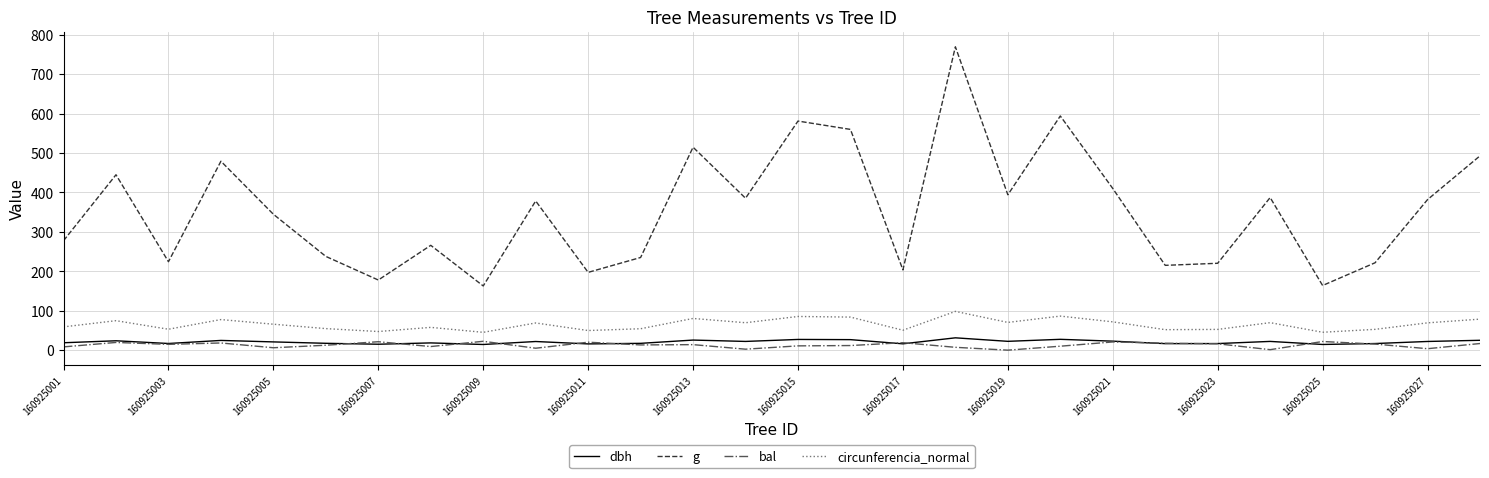

True or false: circunferencia_normal and g cross at least once.

False